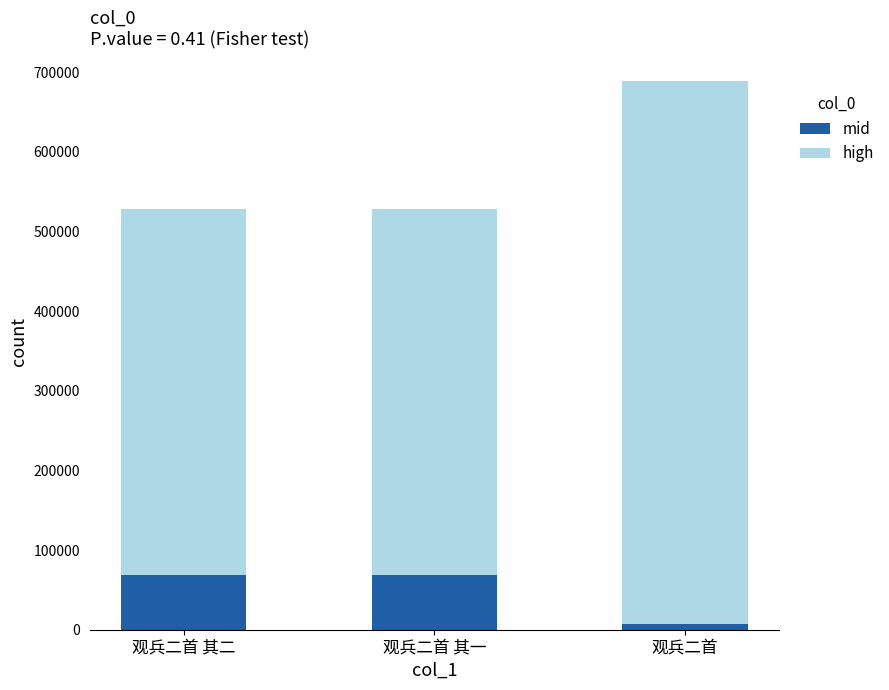

At which label does mid reach its minimum?

观兵二首